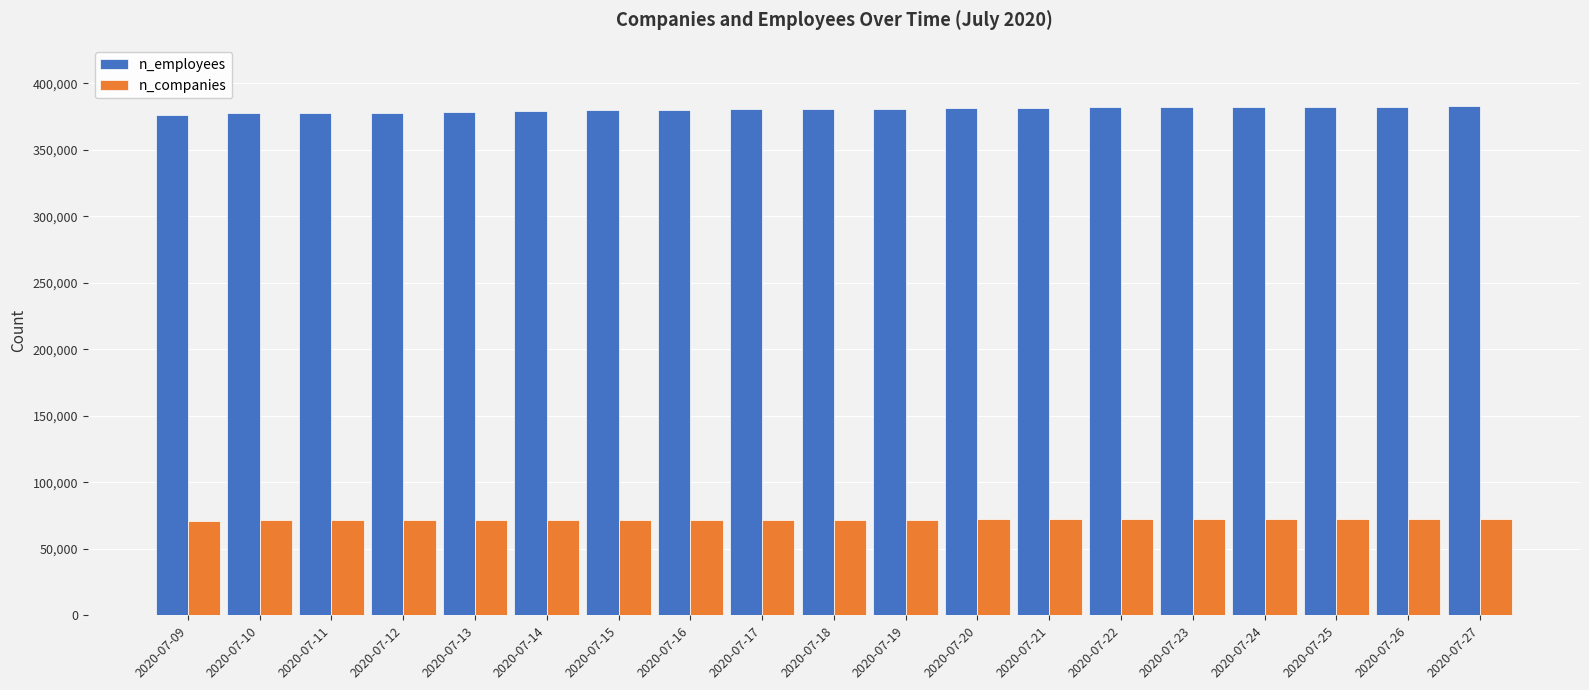

Are the bars horizontal?

No